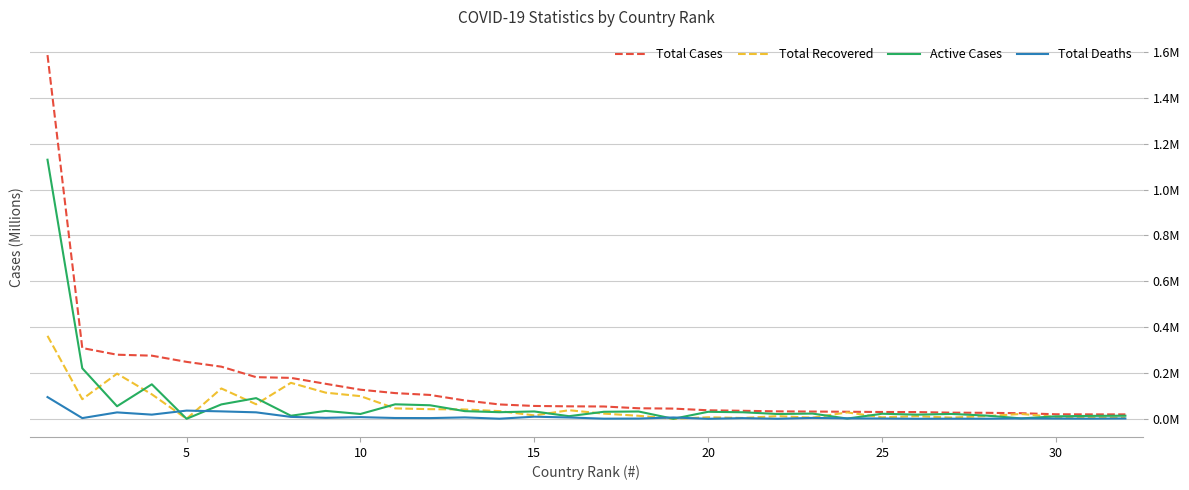

Is this an area chart (filled region under the line)?

No